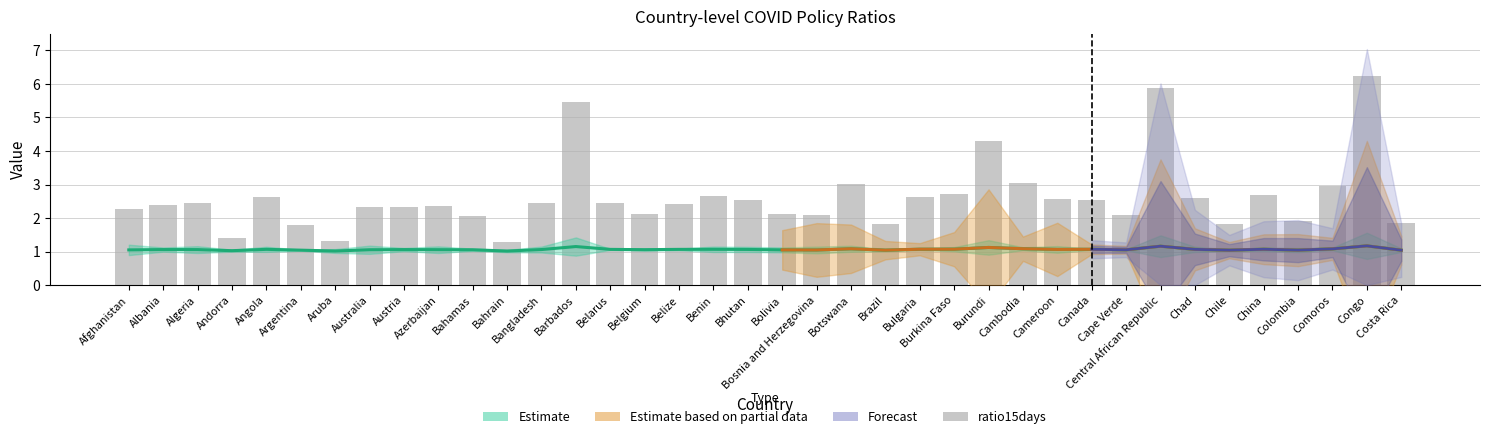

Approximately how many times larger is the value at Central African Republic compared to Bhutan?

2.3